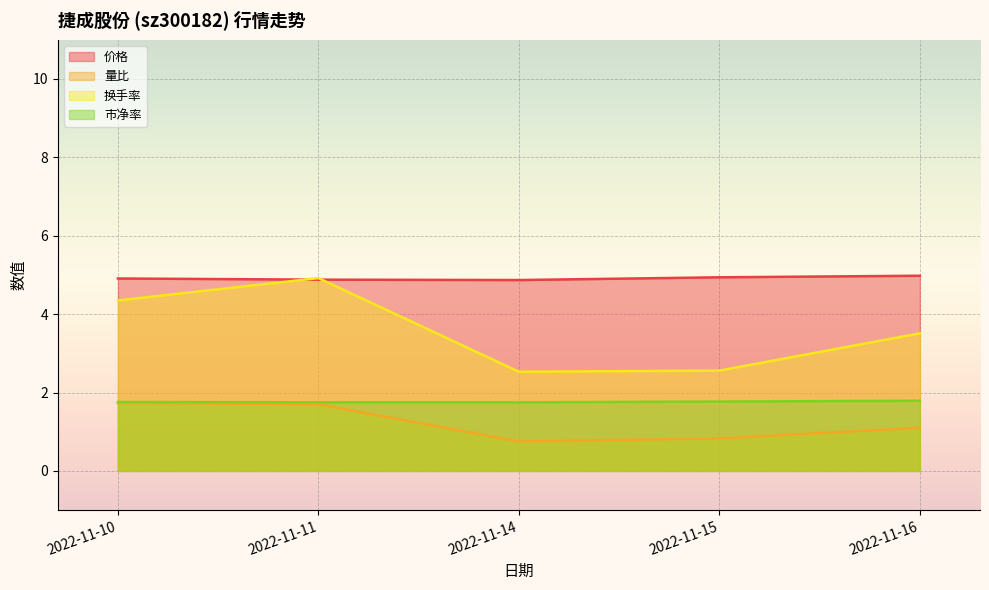

True or false: 换手率 has a value of 5.8 at 2022-11-10.

False